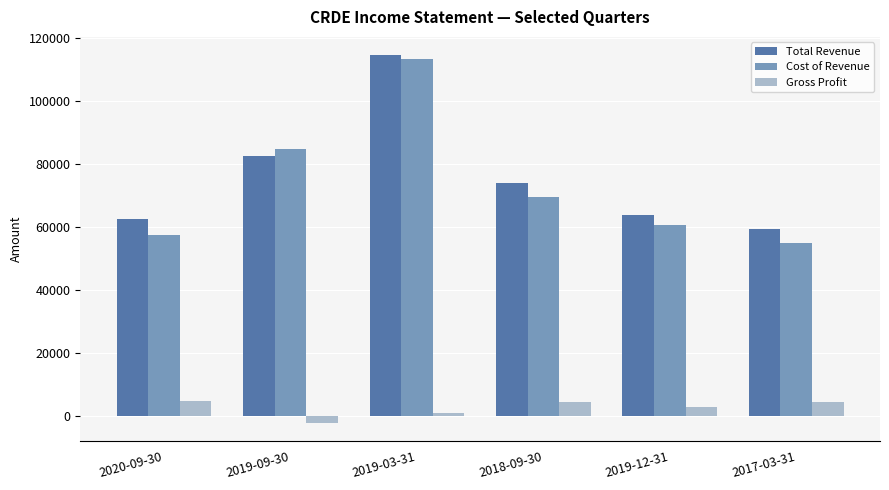

Which series changed the most between 2020-09-30 and 2019-03-31?

Cost of Revenue